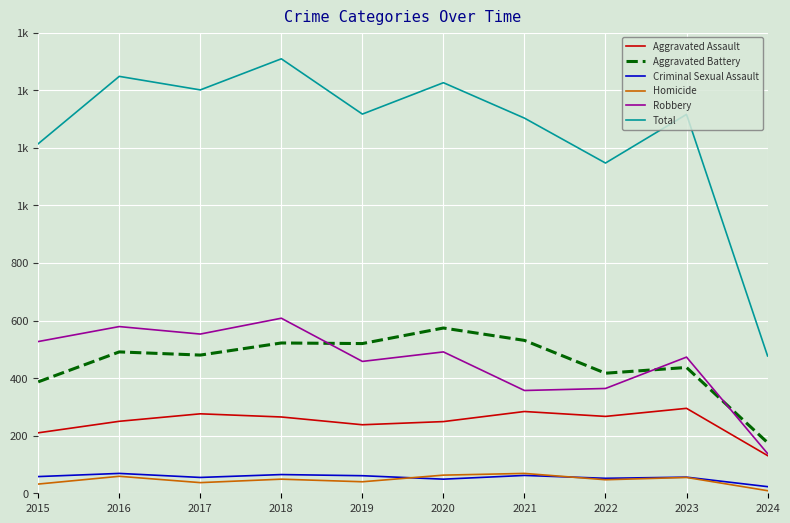

What are all the series names shown in the legend?

Aggravated Assault, Aggravated Battery, Criminal Sexual Assault, Homicide, Robbery, Total